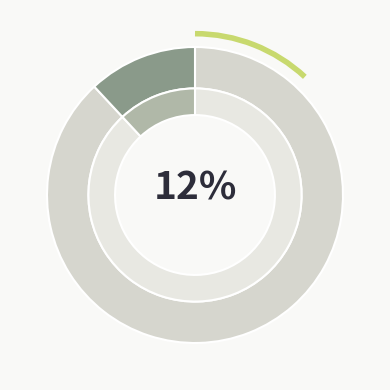

Which slice is the largest?

2023